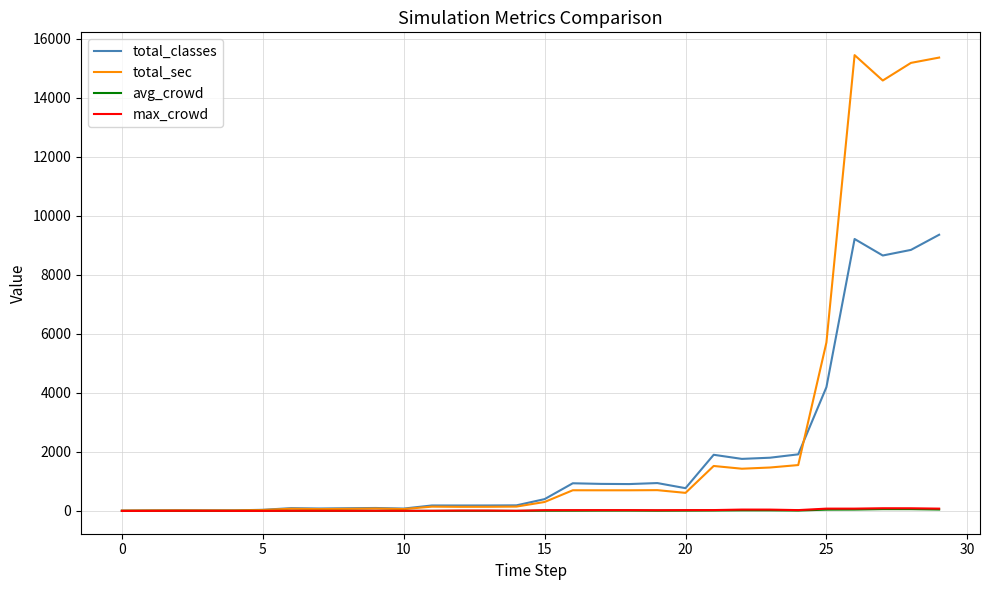

What is the greatest value displayed?

15442.0